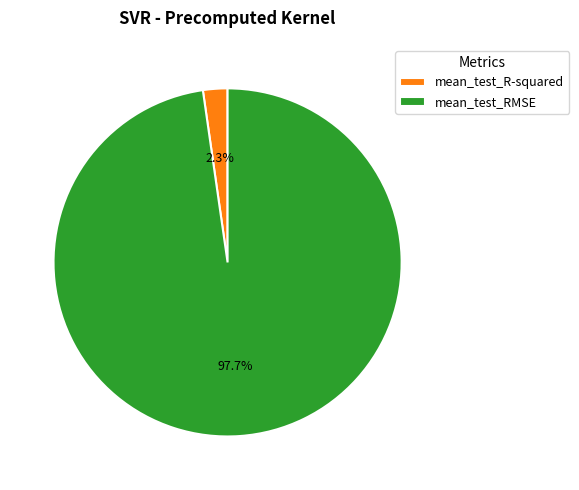

To the nearest percent, what is the difference between the largest and smallest slice percentages?

95%